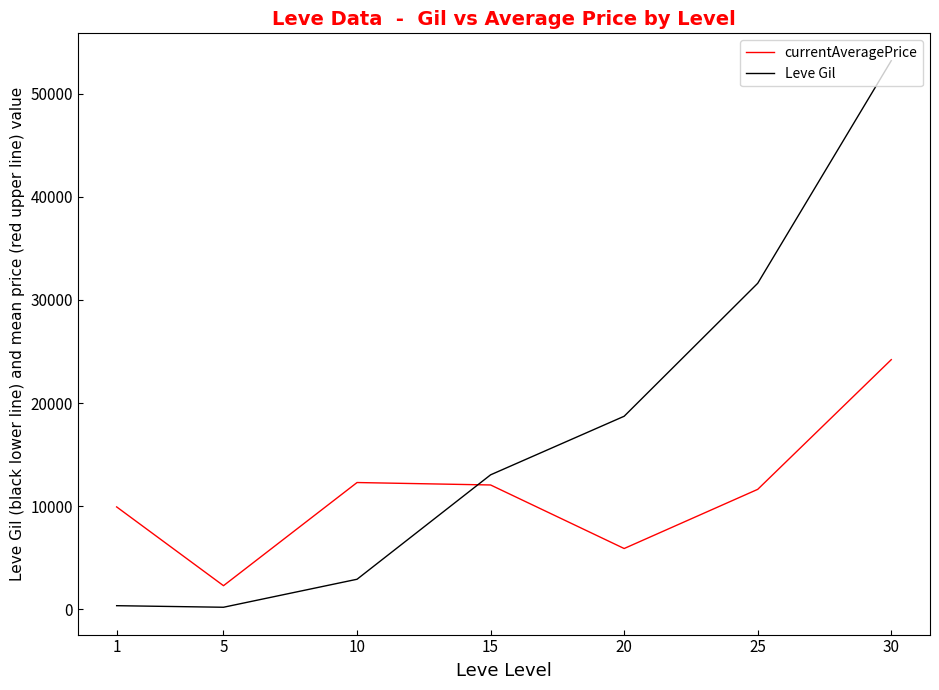

The value of currentAveragePrice at 10 is 12292.8. True or false?

True